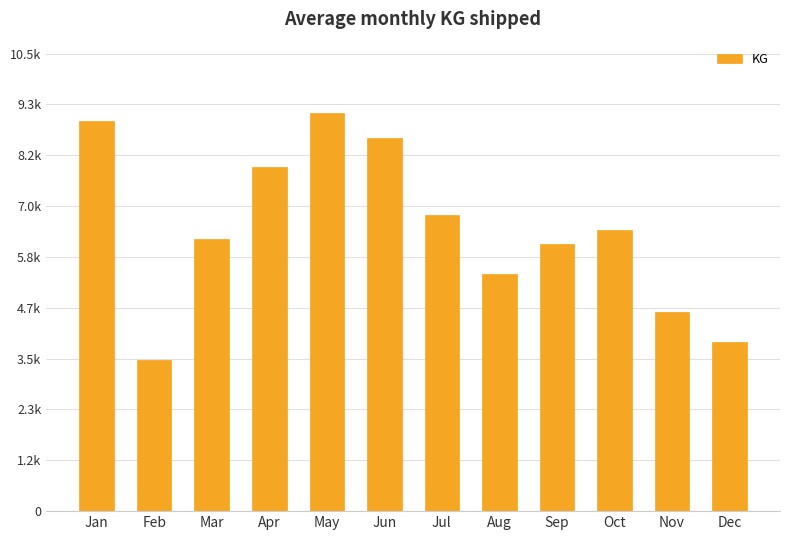

List the labels in order of value, smallest first.

Feb, Dec, Nov, Aug, Sep, Mar, Oct, Jul, Apr, Jun, Jan, May